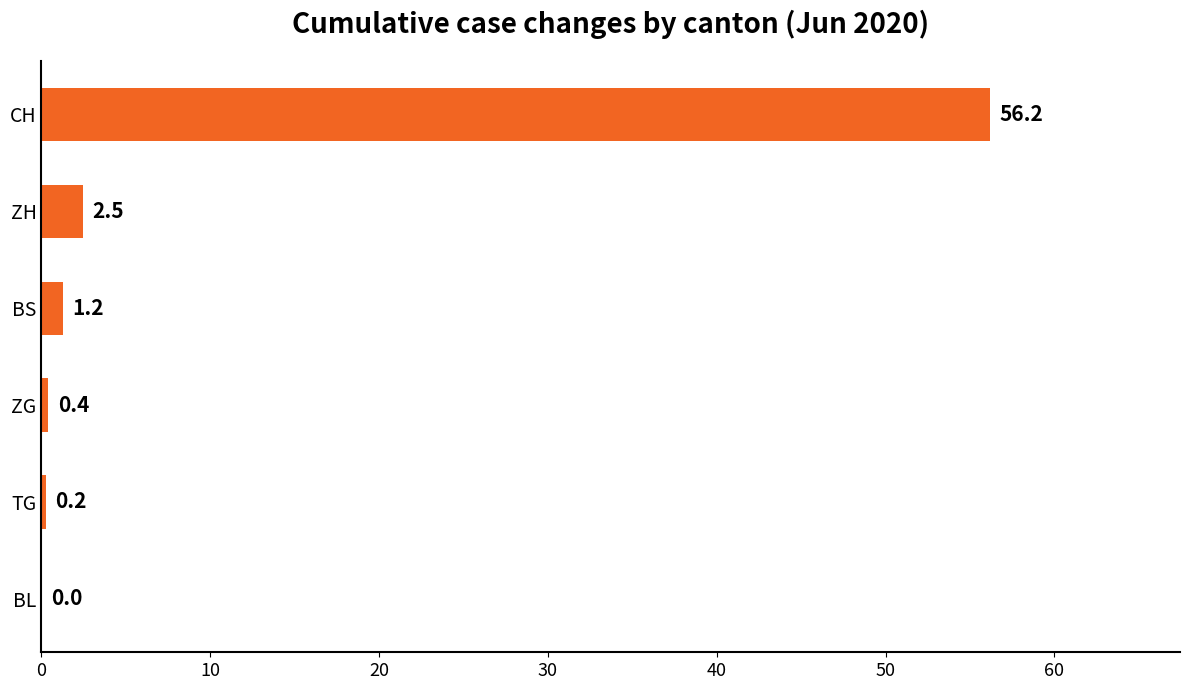

What is the sum of the values at BS and ZH?

3.7